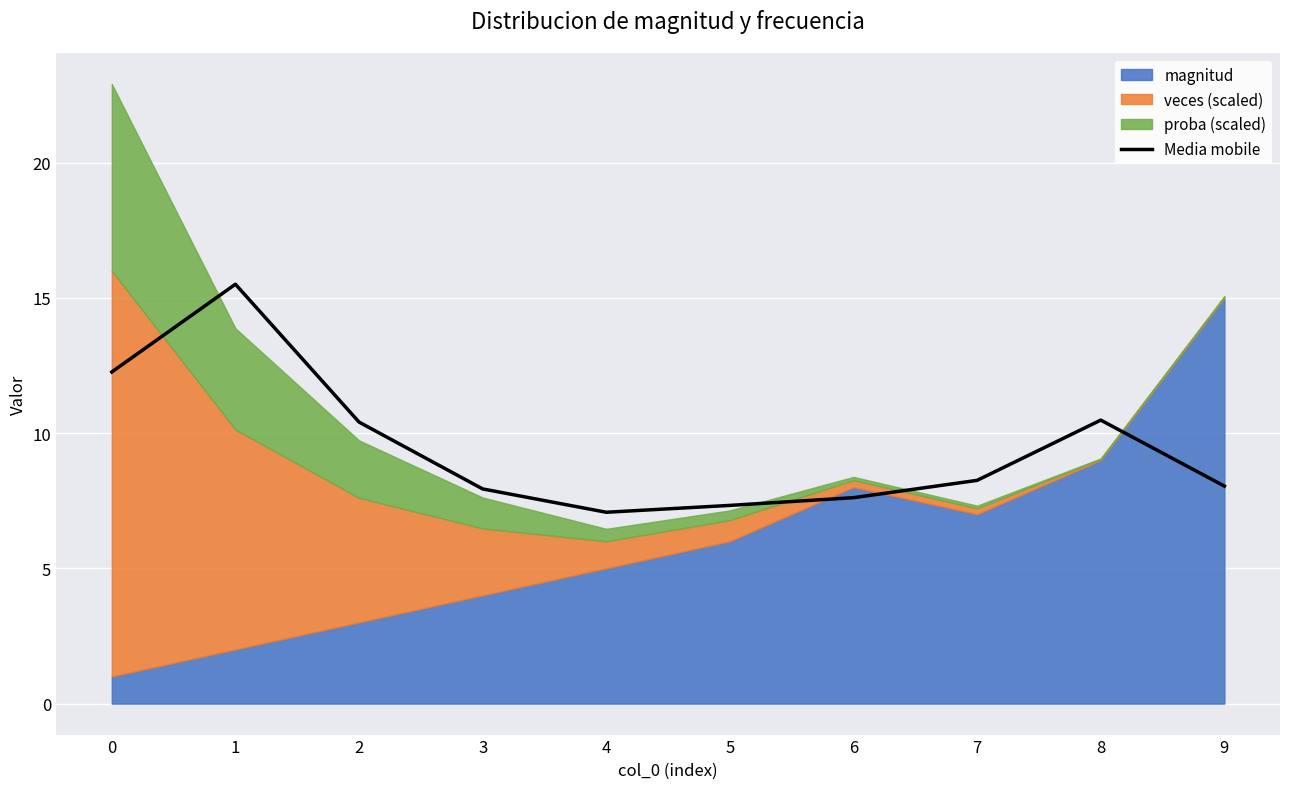

The chart shows a value of 18.1 at 0. True or false?

False